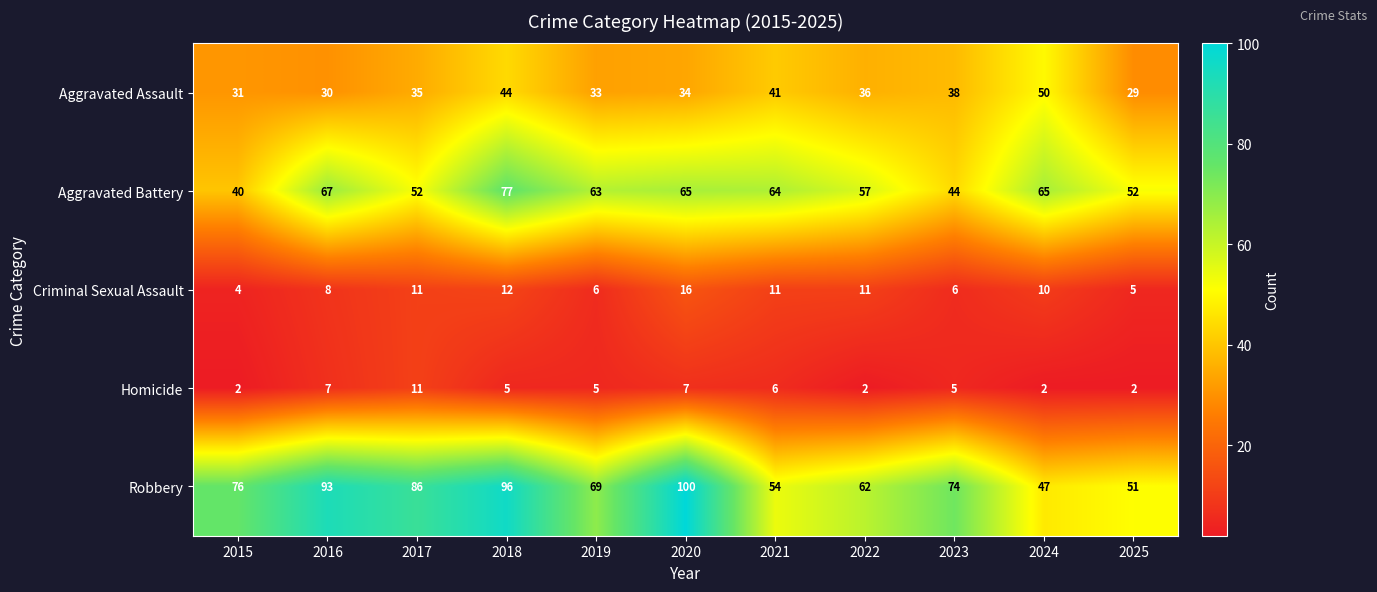

Which series changed the most between 2015 and 2021?

Aggravated Battery